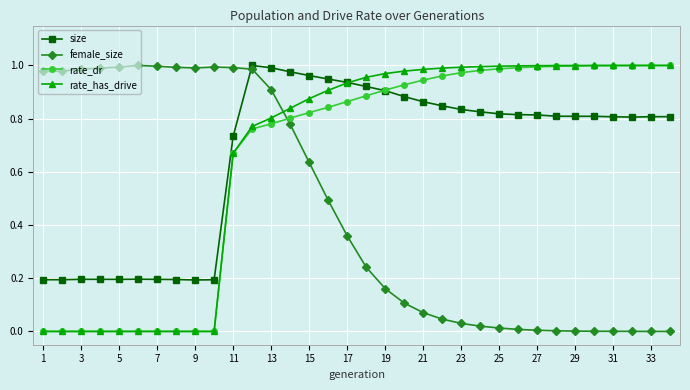

True or false: female_size and size intersect in this chart.

True